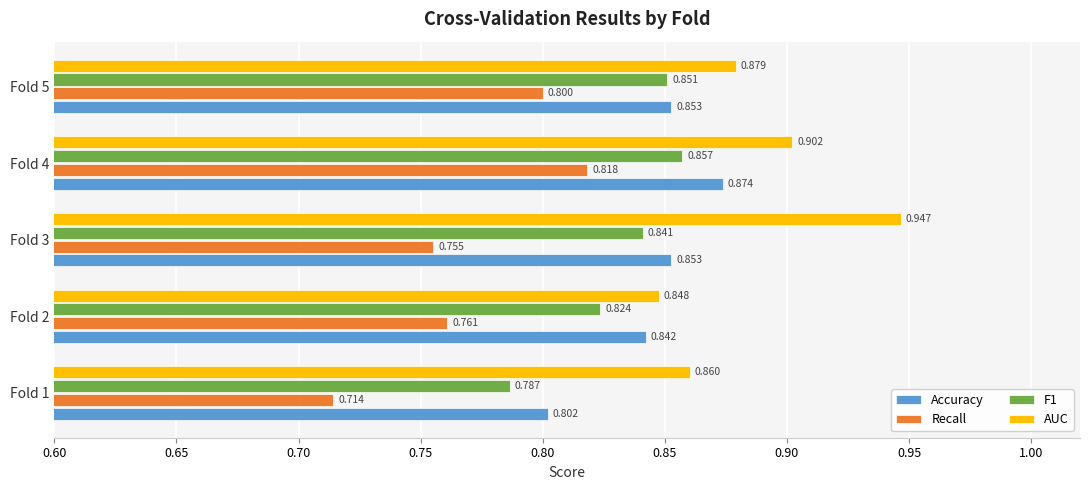

Which series changed the most between Fold 1 and Fold 4?

Recall